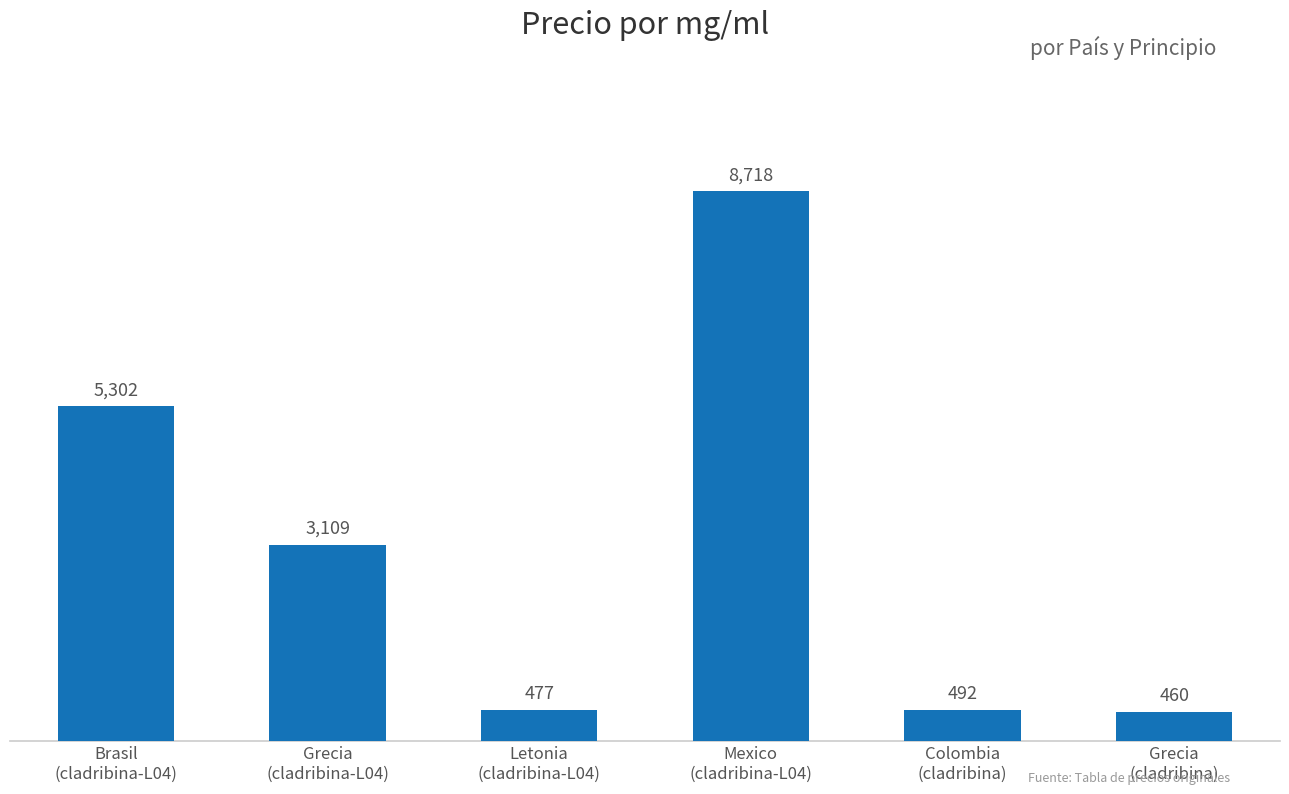

What is the value of the 5th bar from the left?

491.5